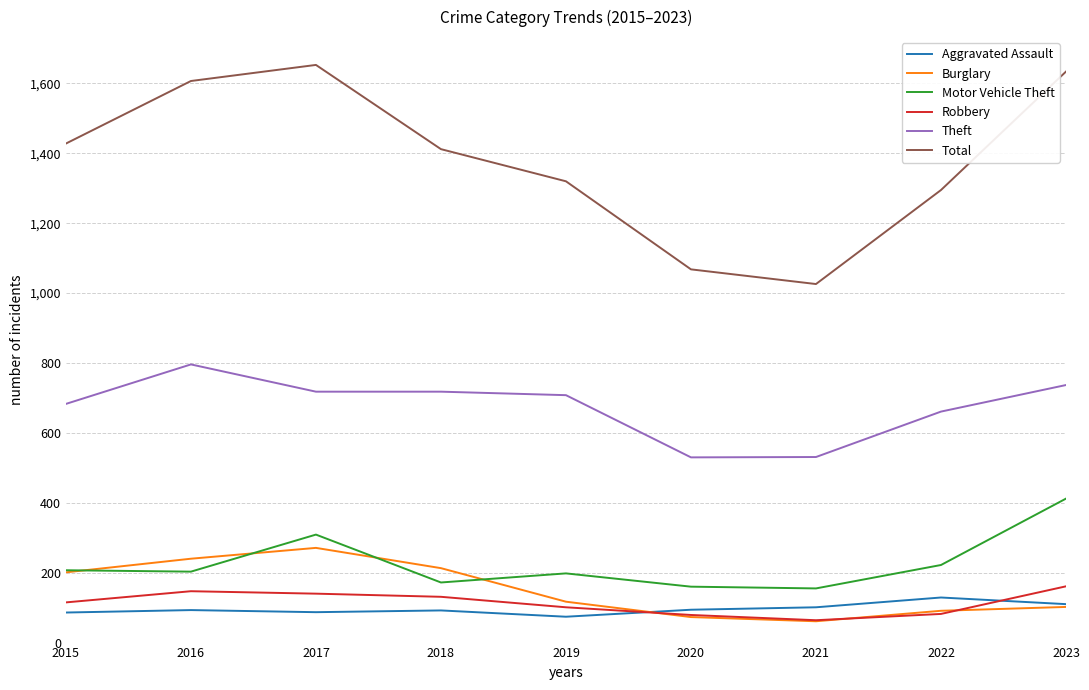

Which series changed the most between 2017 and 2019?

Total